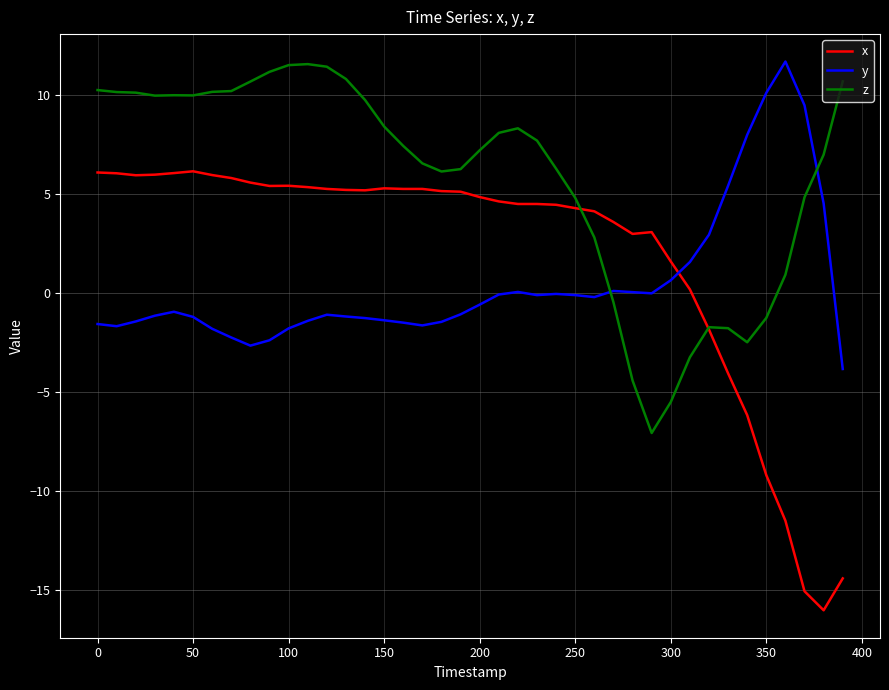

Rank the series by their average value, from highest to lowest.

z, x, y